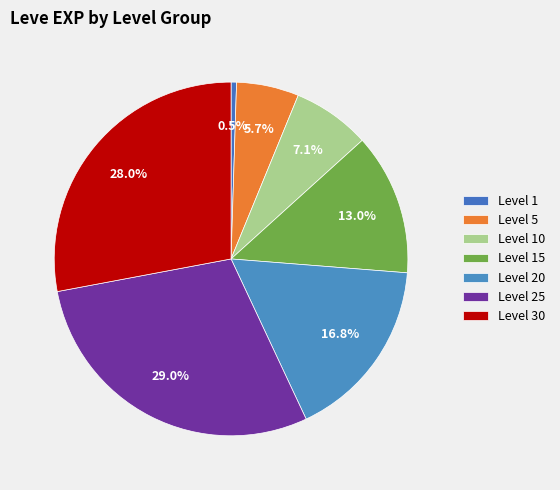

Does Level 15 represent more than half of the total?

No